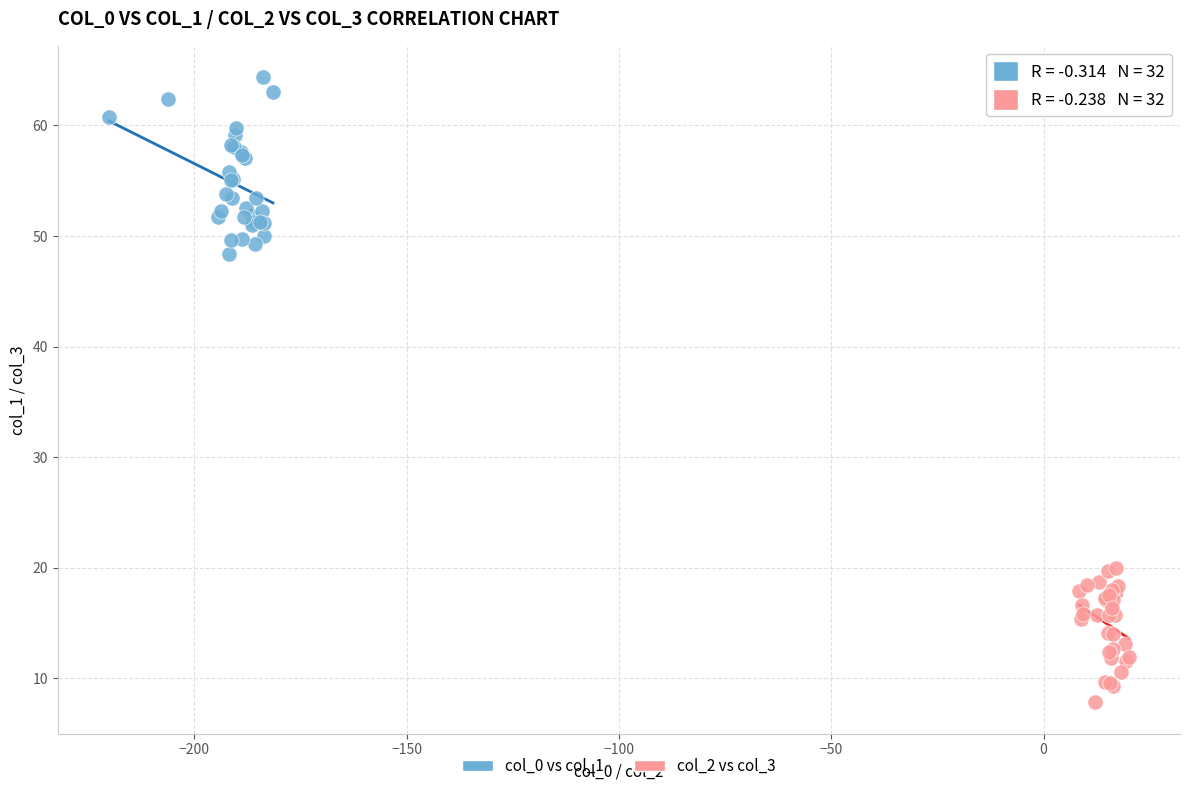

Which series has the largest Y range (max minus min)?

col_0 vs col_1